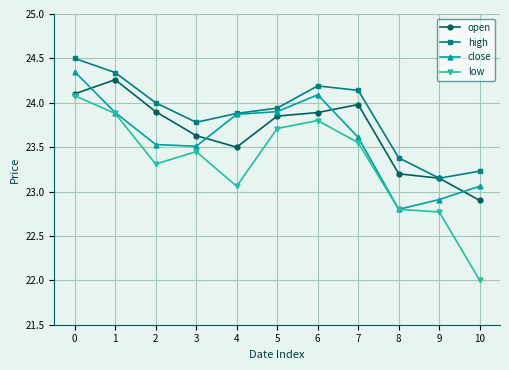

Is it true that low equals 24.1 at 0?

True